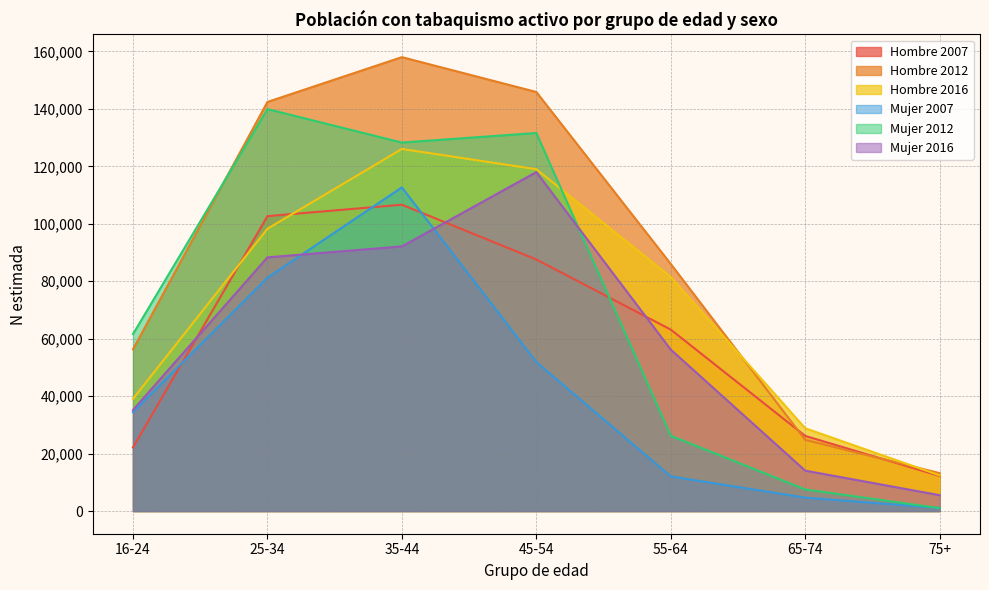

What position from the right is 35-44?

5